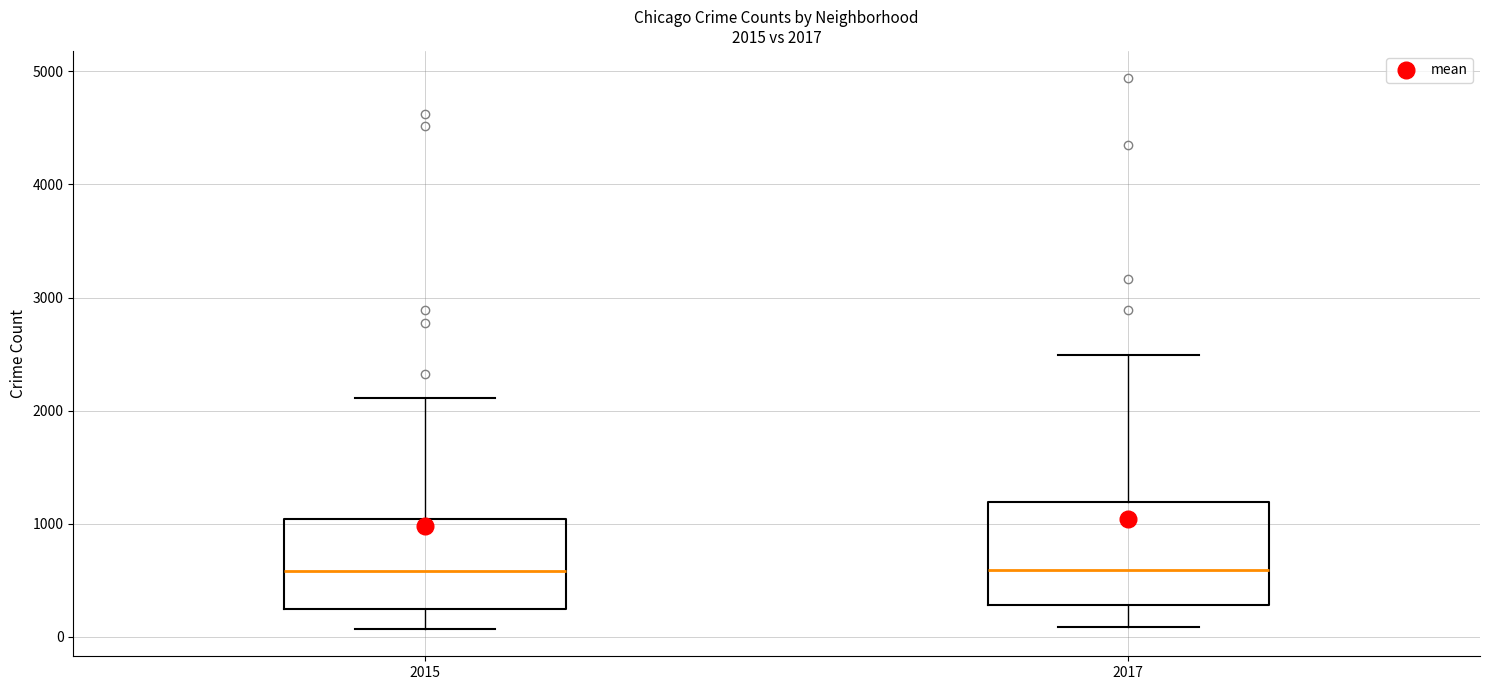

Which box is the tallest, from its lower edge to its upper edge?

2017